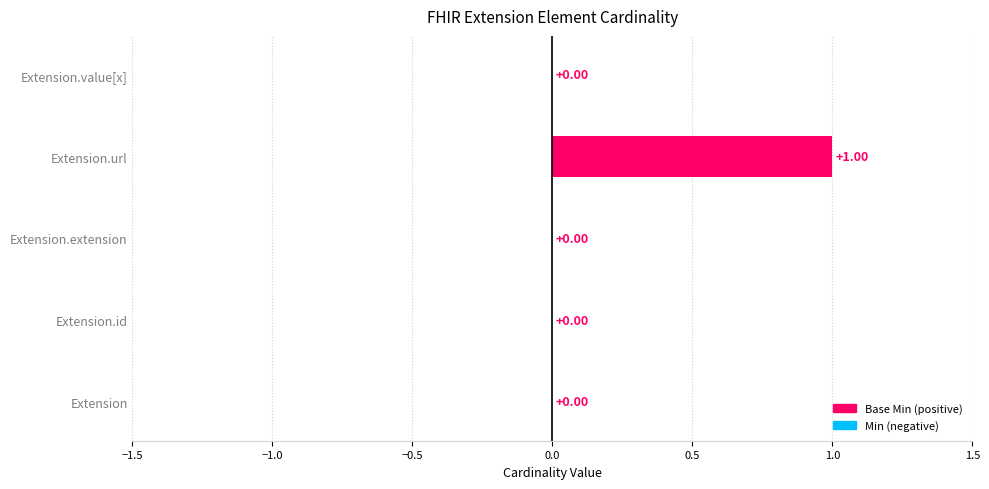

Count the values in the range 0 to 1.

5